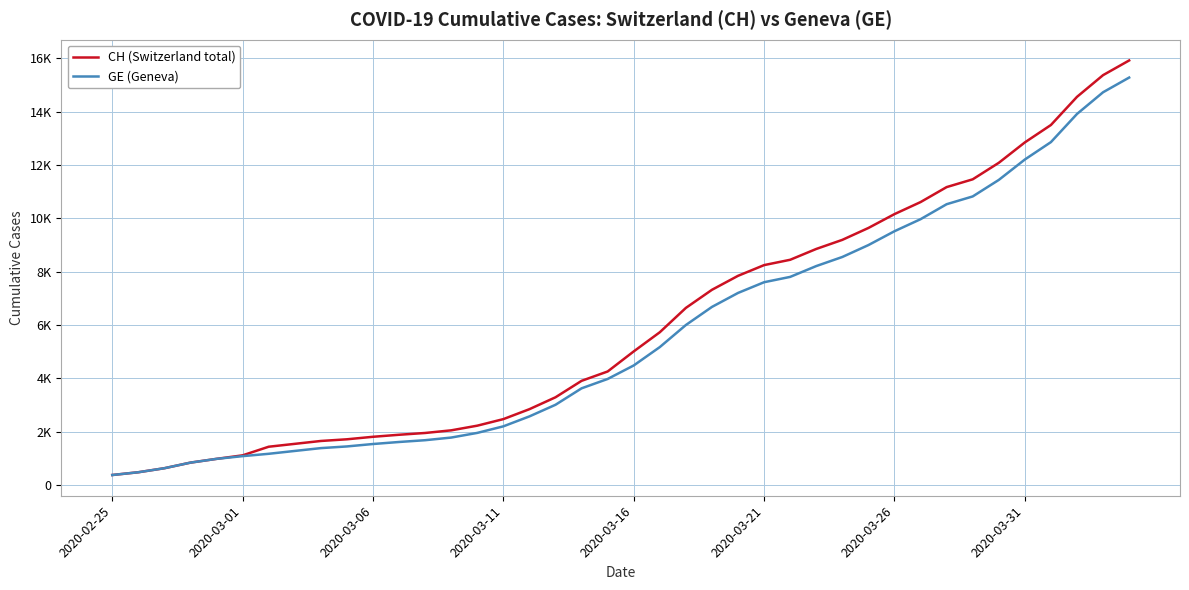

Which series has the largest total across all categories?

CH (Switzerland total)